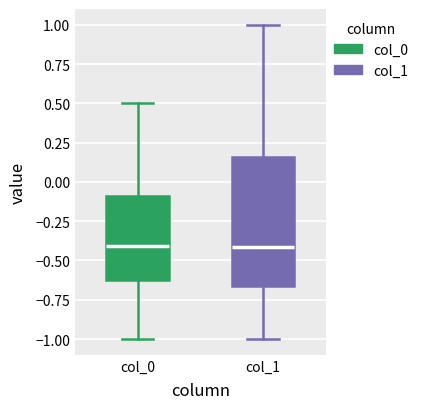

Reading left to right, transcribe this box plot: for each box, give where its median line is, the range the box spans, and where its two whiskers end, as read against the y-axis. The values are not printed on the chart, so give them approximately, as read against the axis.

col_0: median -0.40, box -0.60 to -0.10, whiskers -1.00 to 0.50
col_1: median -0.40, box -0.65 to 0.15, whiskers -1.00 to 1.00